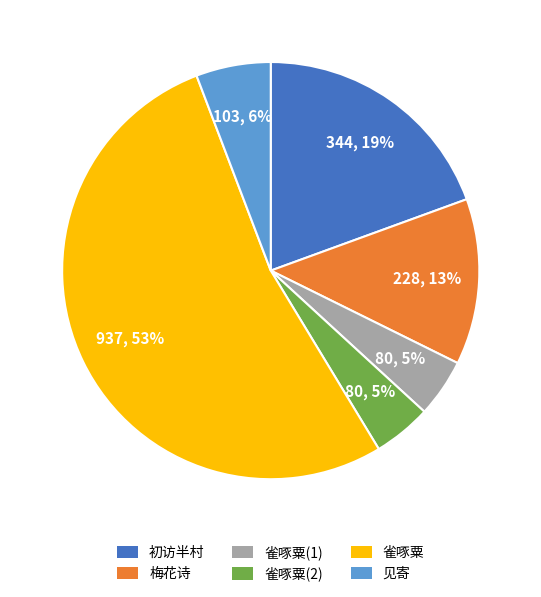

What is the largest slice in the pie chart?

雀啄粟